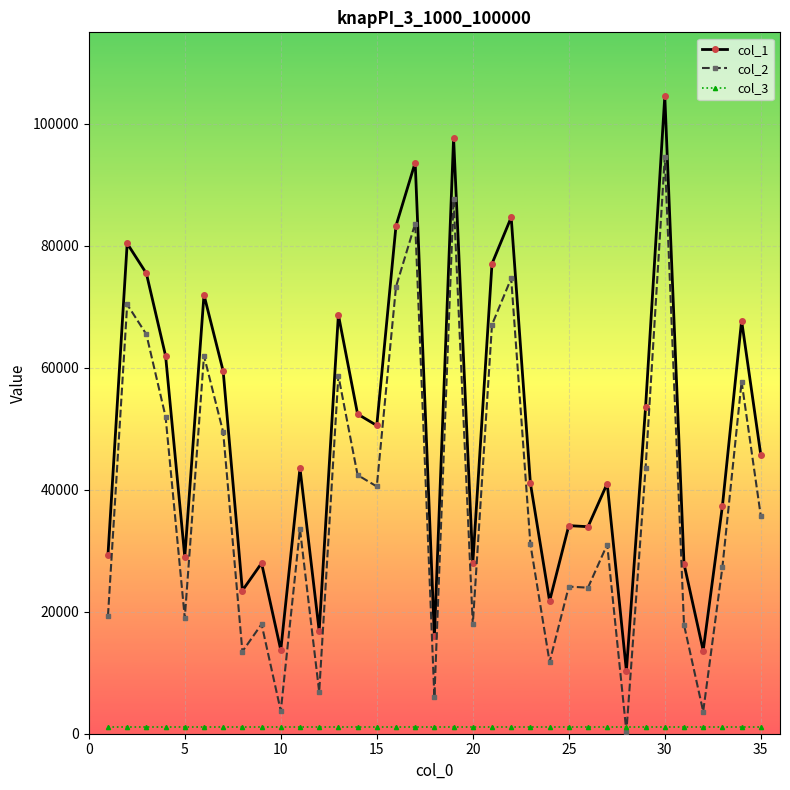

At how many categories does at least one series exceed 79133?

6